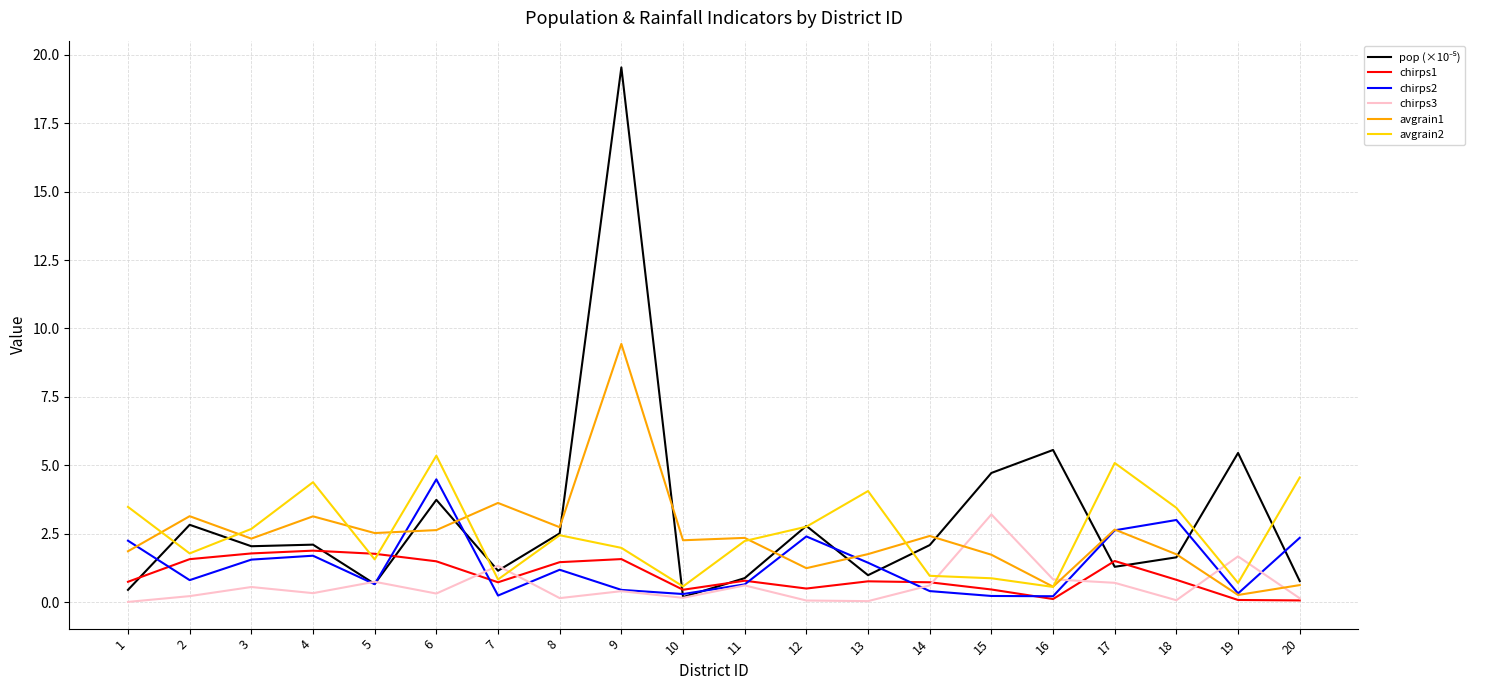

Where do chirps3 and avgrain1 first cross each other?

14 and 15